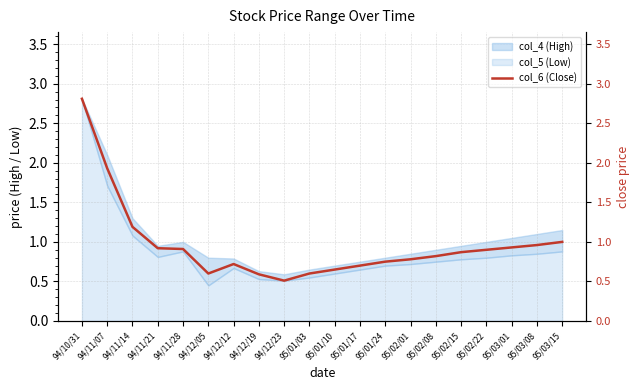

Is it true that the value at 95/01/24 is 0.8?

True